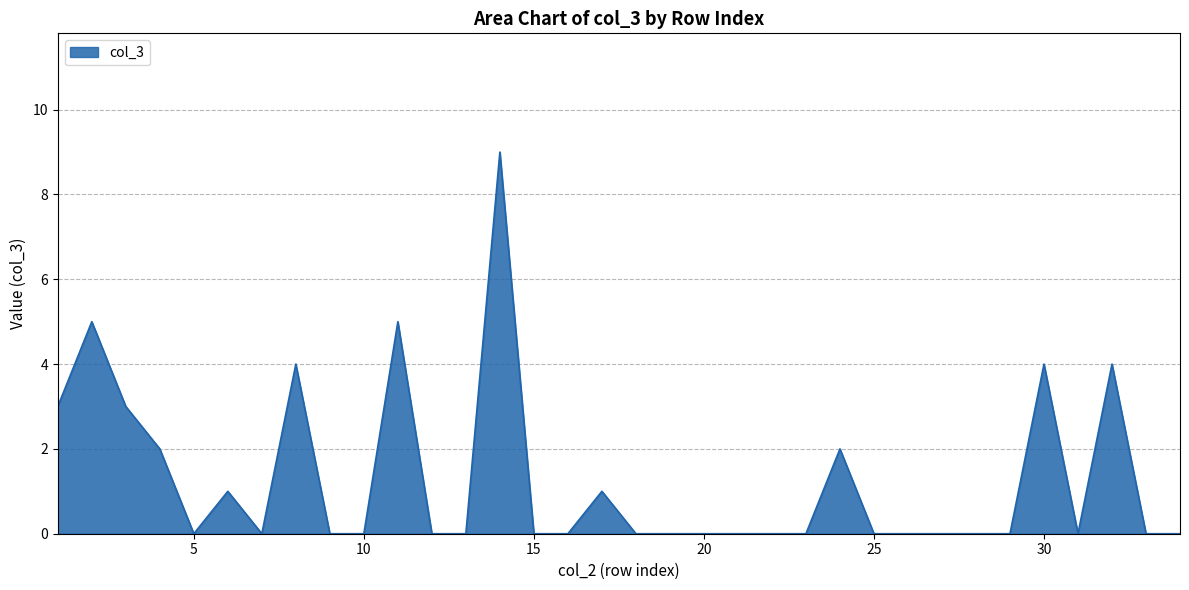

Where is the data nearest to the value 4?

8